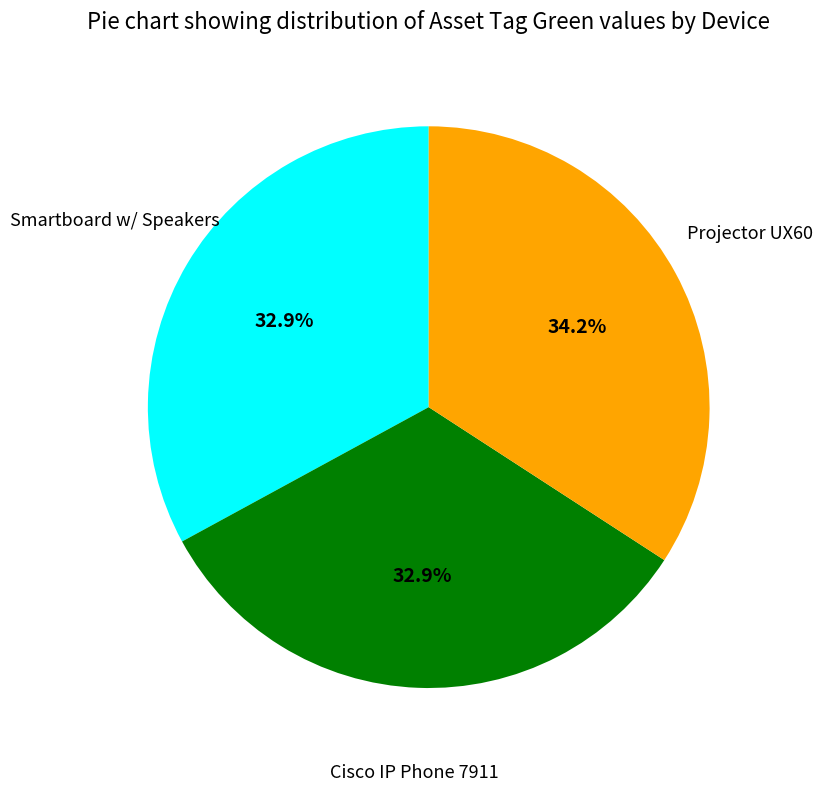

Does any single category account for the majority?

No